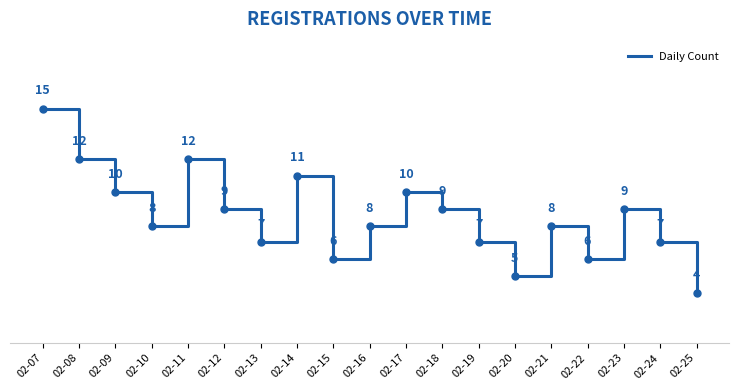

Which category has the lowest value across all series?

02-25